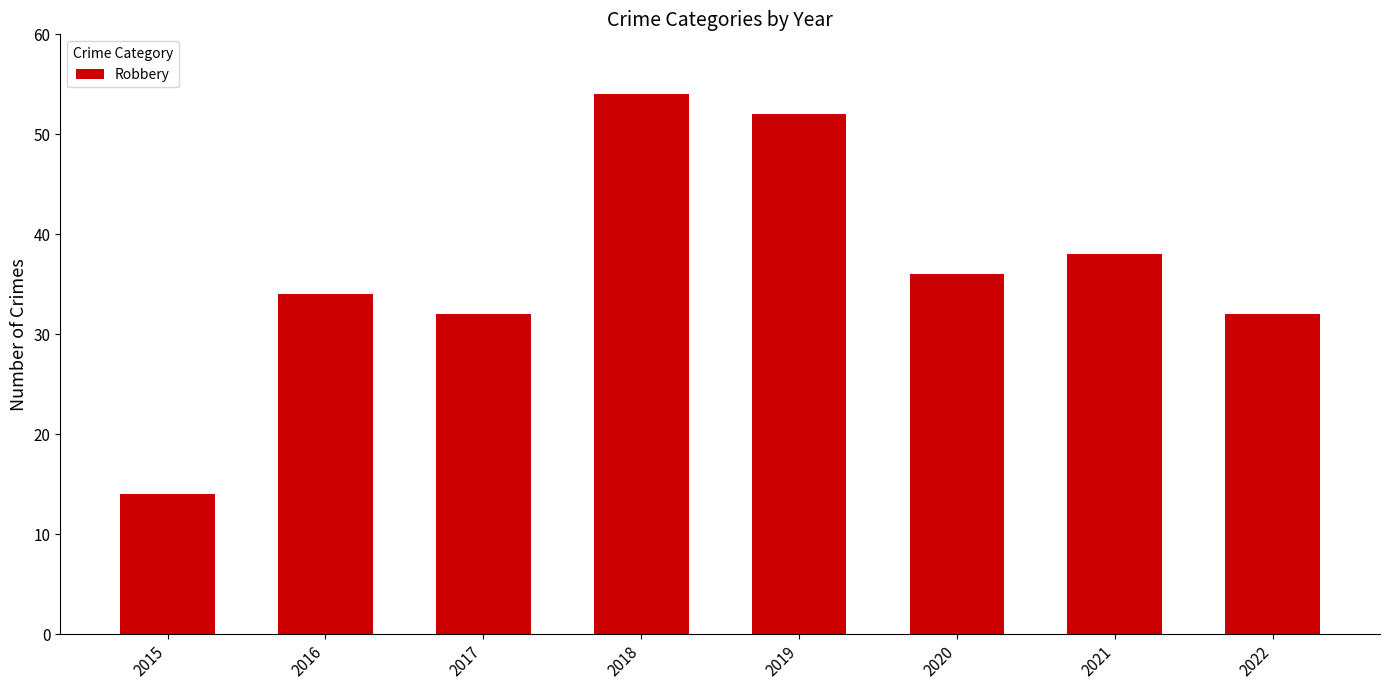

How many bars are there in total?

8